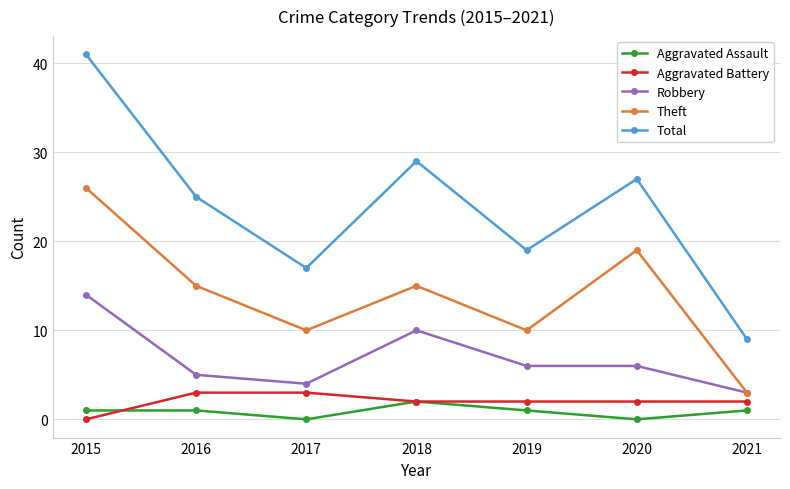

The value of Aggravated Battery at 2015 is -2. True or false?

False